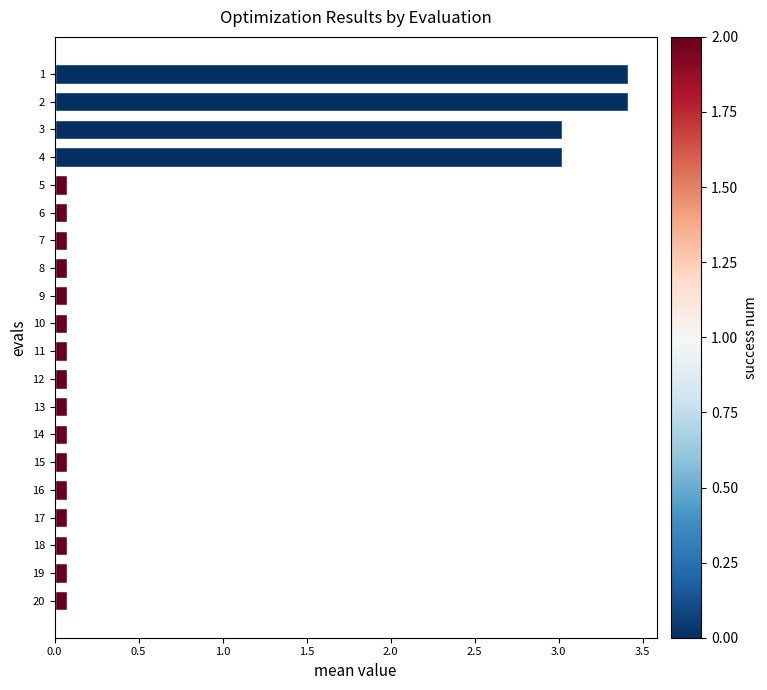

What is the value of the 5th bar from the top?

0.1